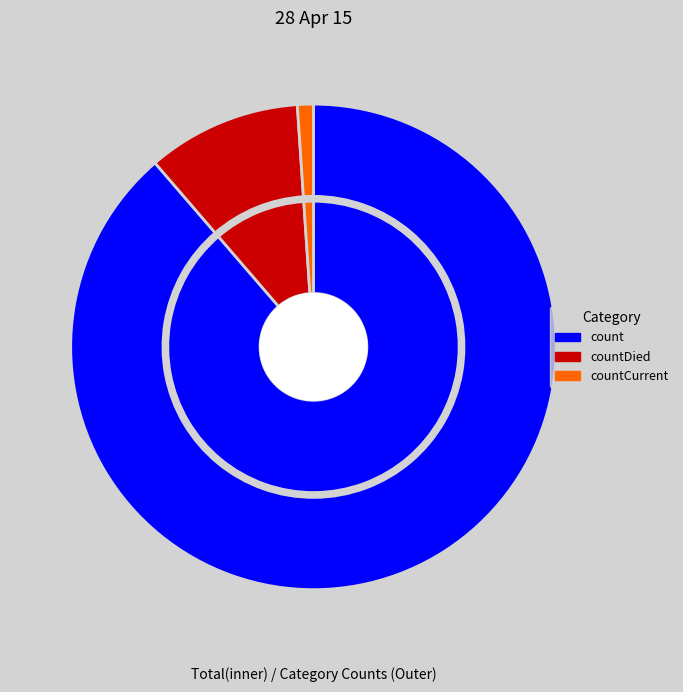

How many segments does this pie chart have?

3